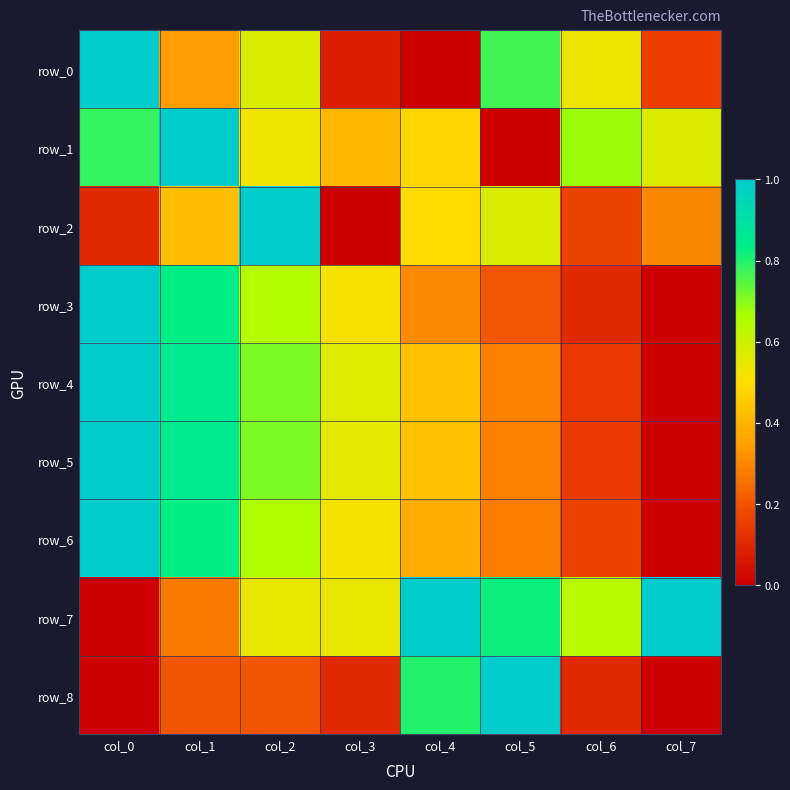

The value of row_4 at col_6 is 0.1. True or false?

False